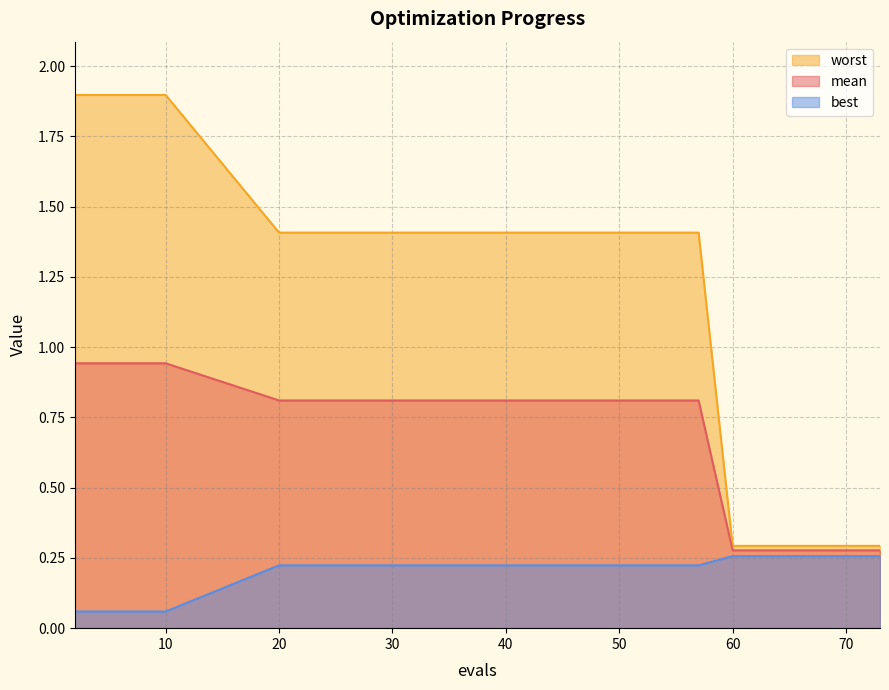

True or false: mean has a value of 0.9 at 10.

True